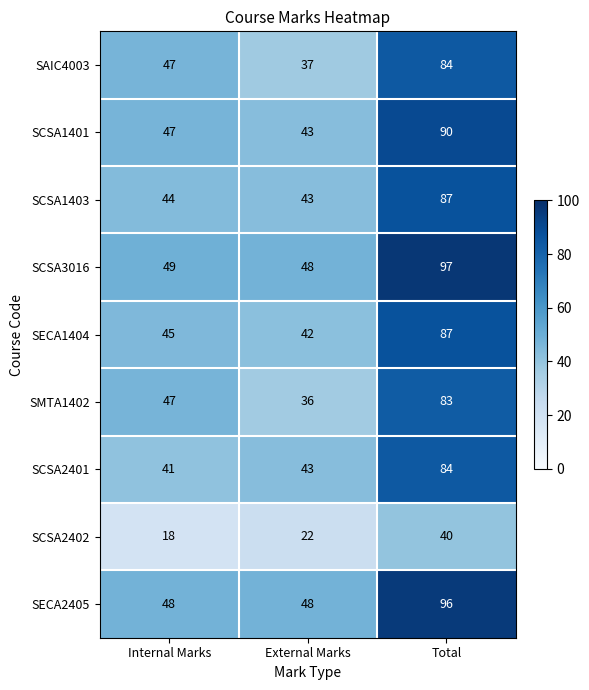

What is the sum of the SCSA1403 values at Total and Internal Marks?

131